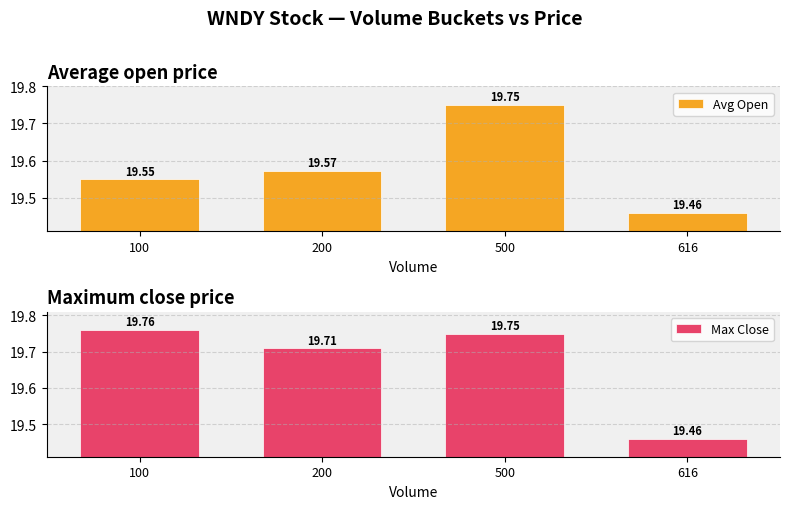

How many bars are there in each group?

2